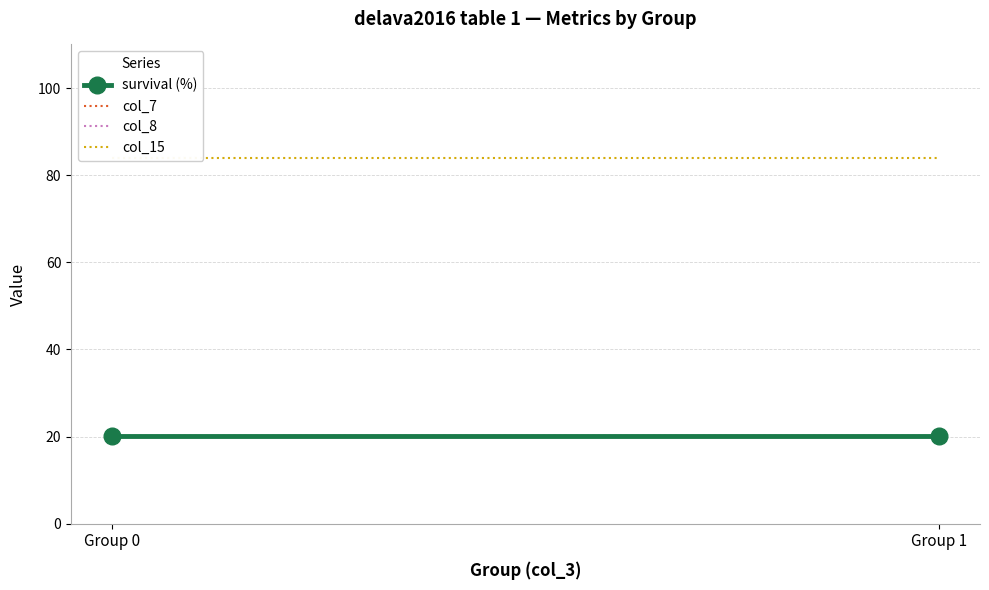

What is the smallest value displayed?

20.1